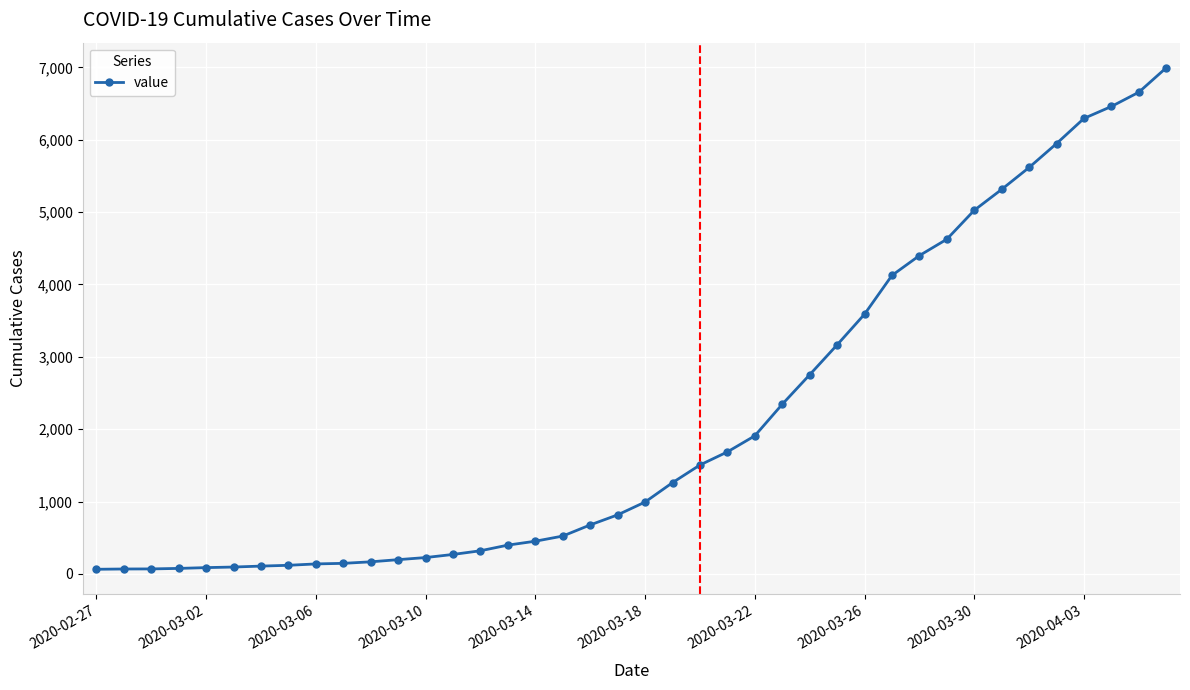

What is the sum of all values?

85677